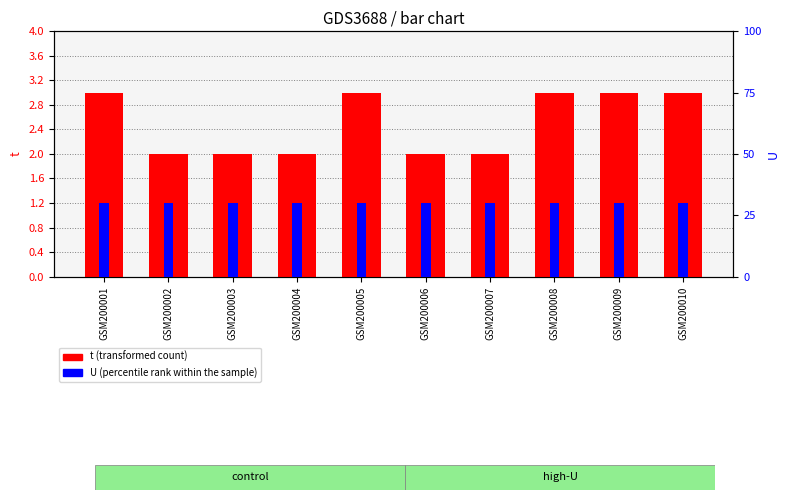

Is it true that U equals 1.2 at GSM200003?

True